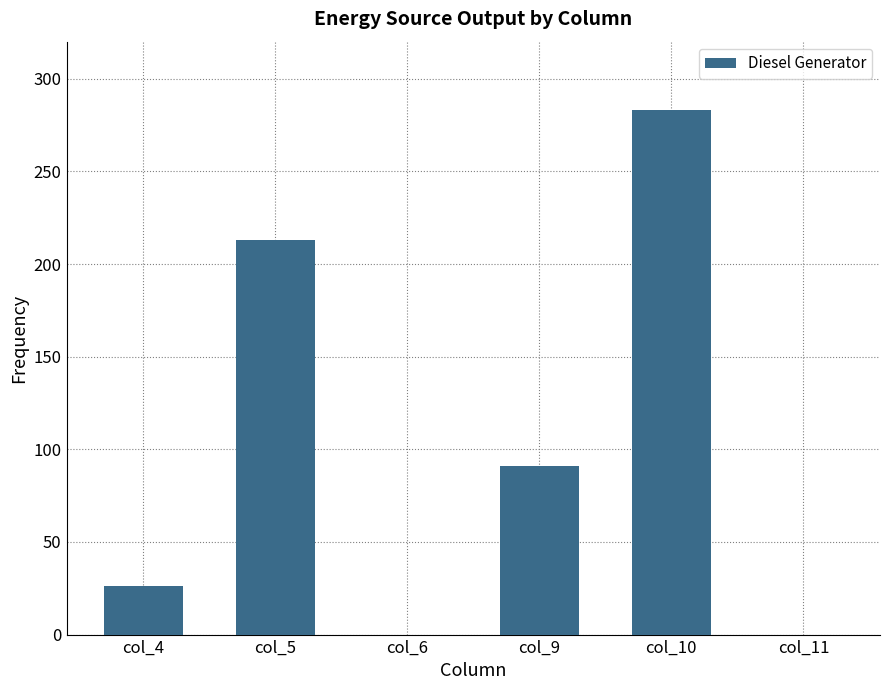

The value at col_9 is 91. True or false?

True